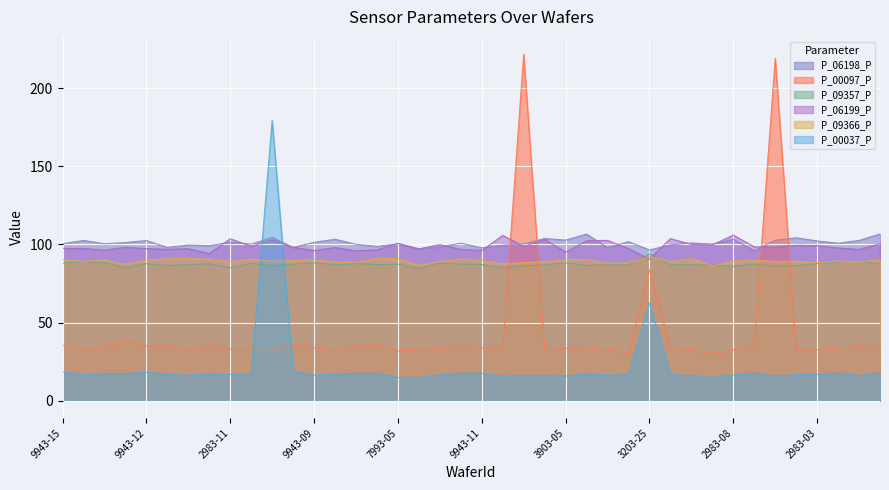

Between 2983-19 and 3193-08, which series saw the biggest shift?

P_00097_P